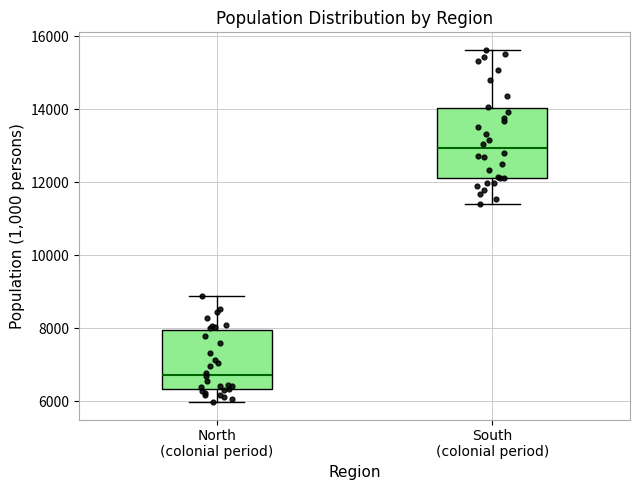

Reading left to right, read every box against the y-axis: the position of its median line, the range the box covers, and the ends of its whiskers. The values are not printed on the chart, so give them approximately, as read against the axis.

North (colonial period): median 6800, box 6400 to 8000, whiskers 6000 to 8800
South (colonial period): median 13000, box 12200 to 14000, whiskers 11400 to 15600